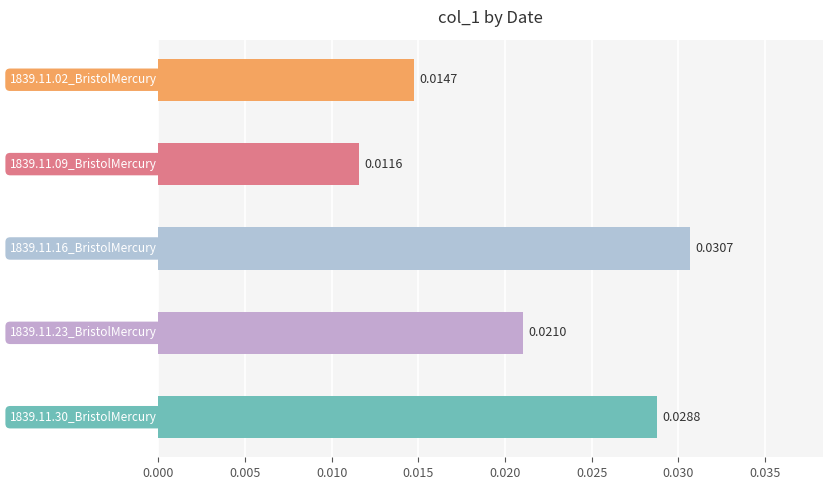

List the labels in order of value, smallest first.

1839.11.09_BristolMercury, 1839.11.02_BristolMercury, 1839.11.23_BristolMercury, 1839.11.30_BristolMercury, 1839.11.16_BristolMercury